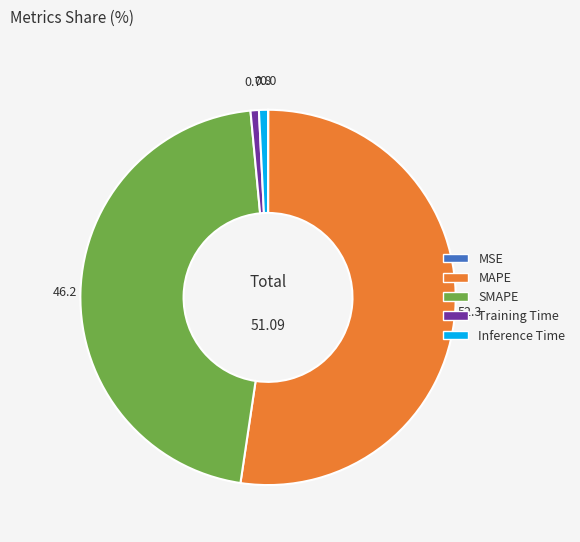

Between SMAPE and Training Time, which is larger?

SMAPE